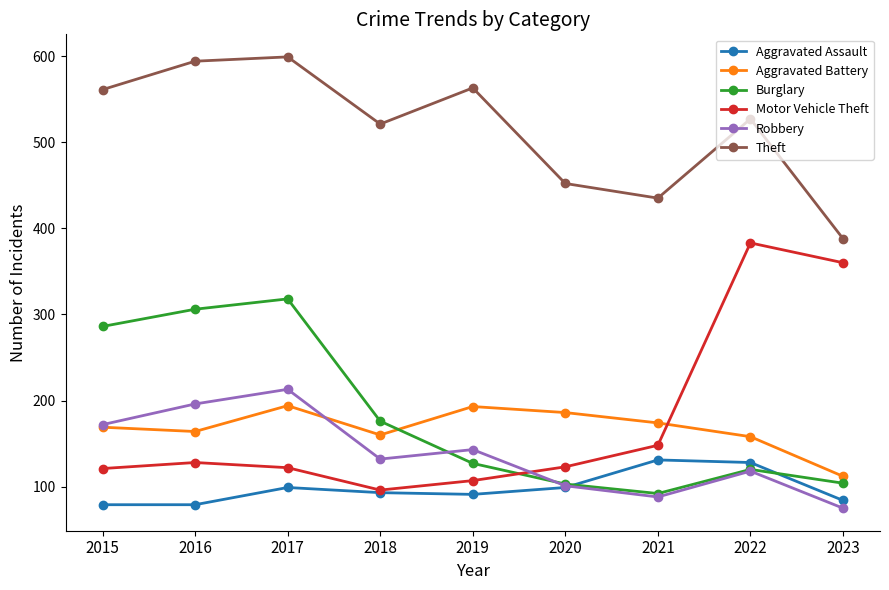

What is the greatest value displayed?

599